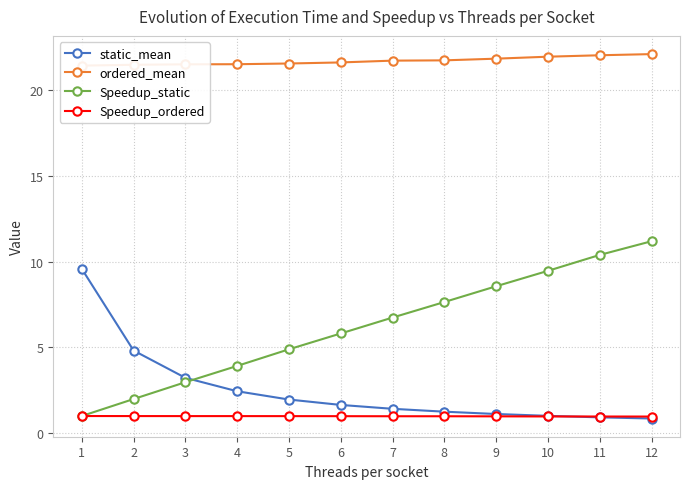

Is it true that Speedup_static equals 10.4 at 11?

True